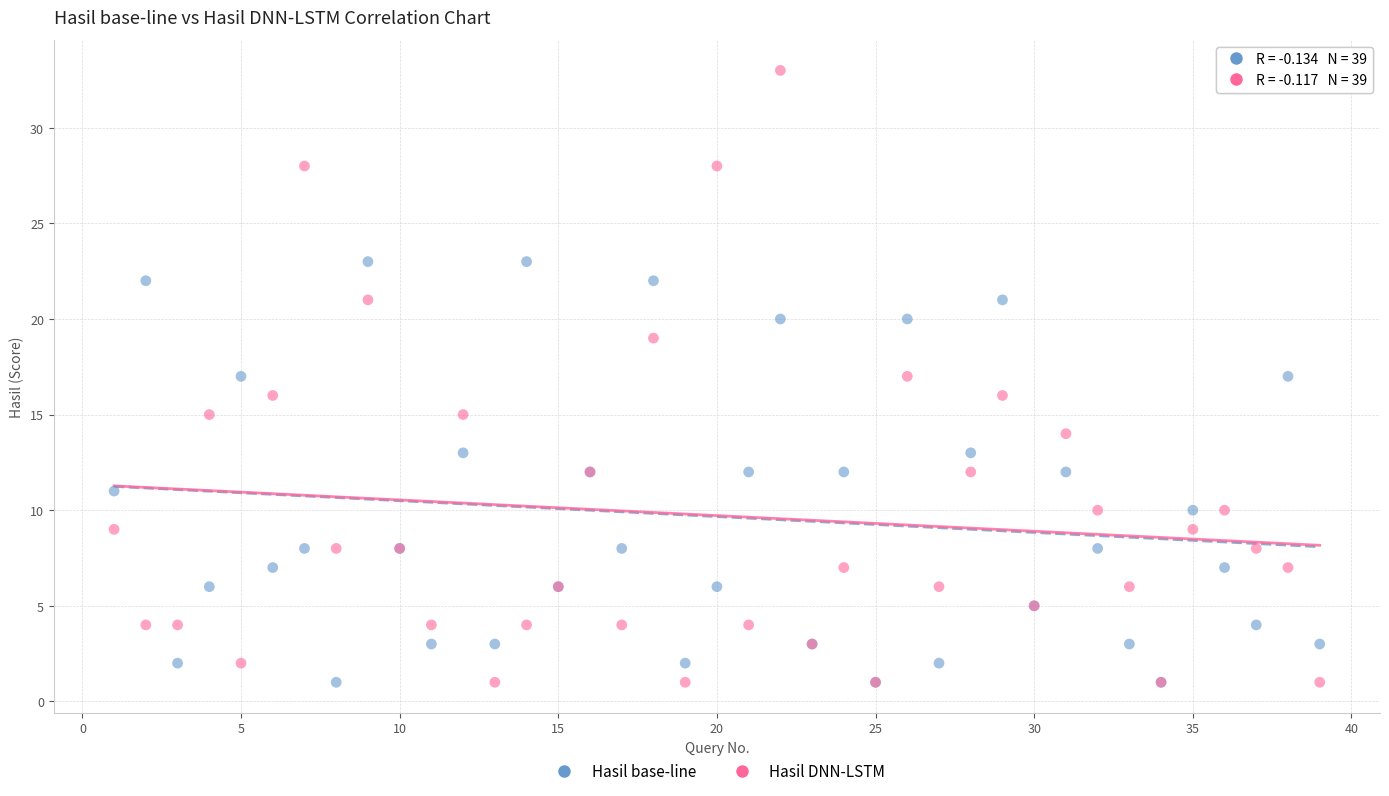

What is the X range (max minus min) for the scatter plot?

38